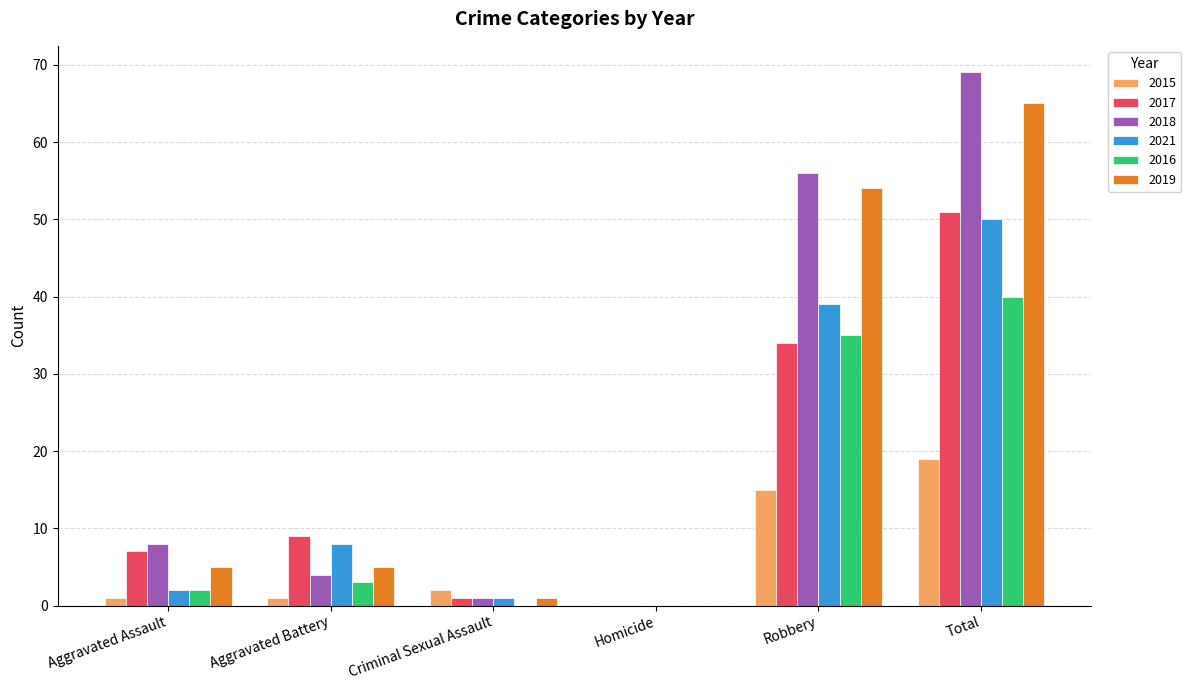

The value of 2016 at Total is 66. True or false?

False